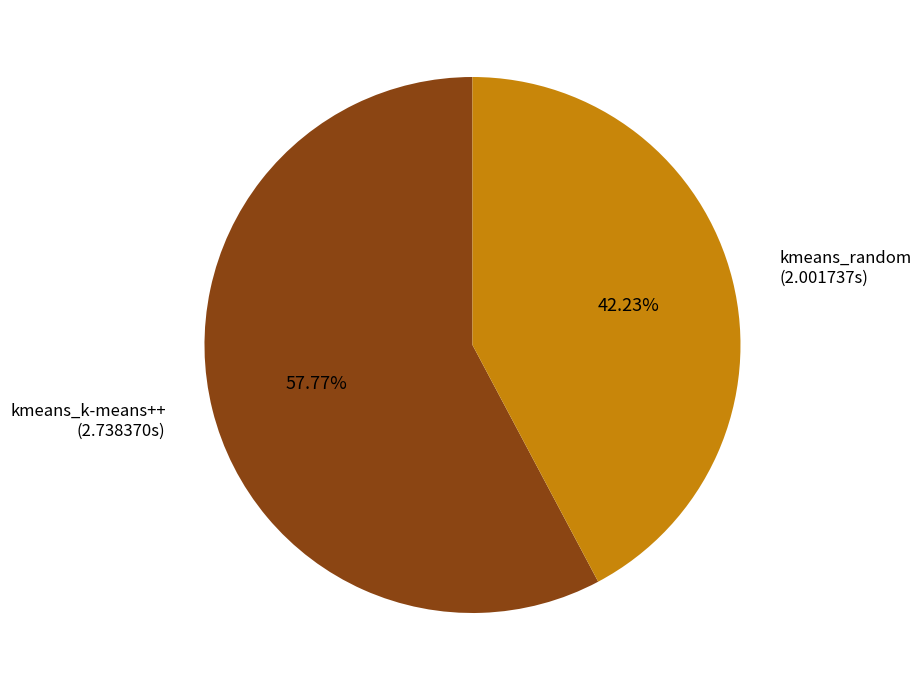

What is the largest slice in the pie chart?

kmeans_k-means++